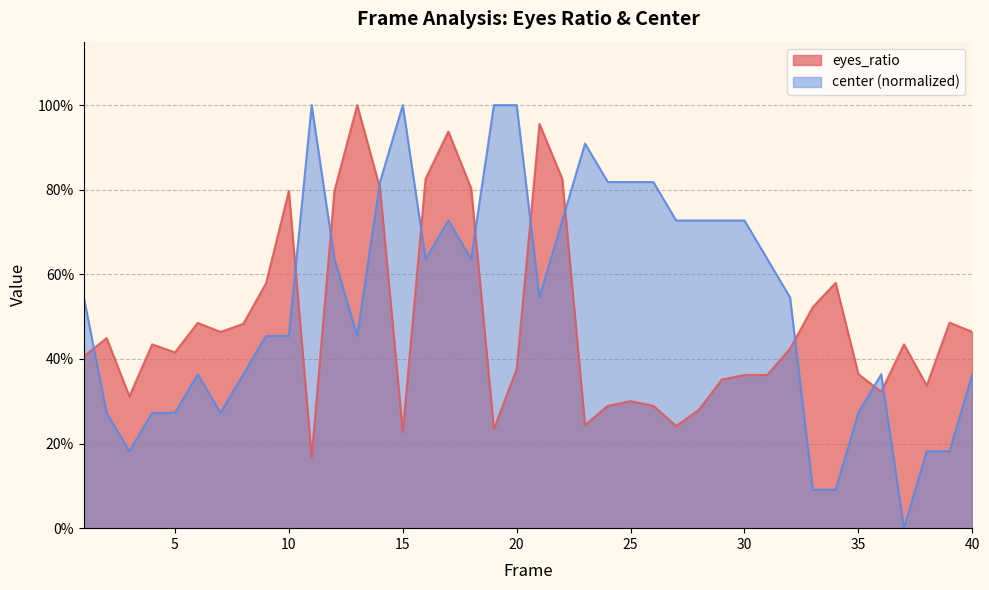

What is the value of the eyes_ratio point at the 35th from the left?

0.4